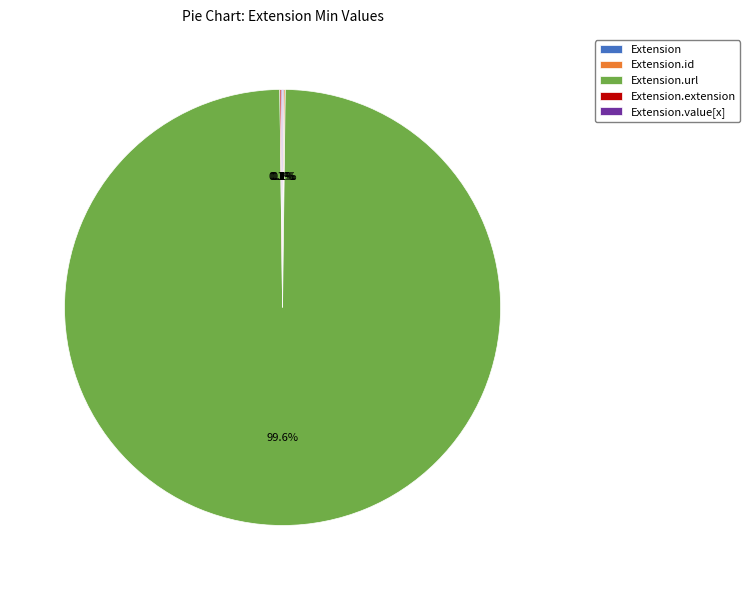

How many slices are in this pie chart?

5